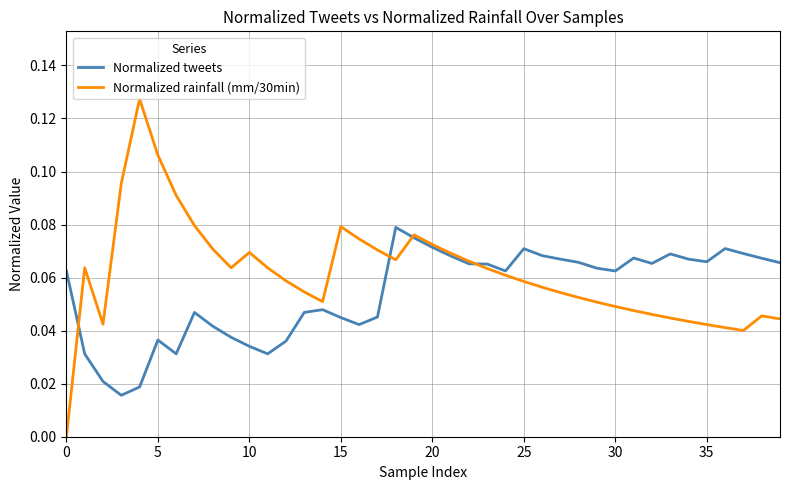

Rank the series by their average value, from lowest to highest.

Normalized tweets, Normalized rainfall (mm/30min)